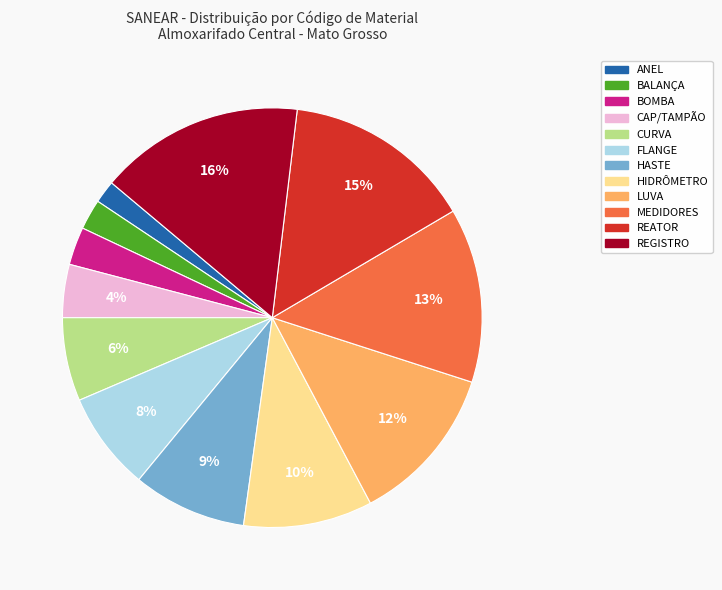

Combined, do ANEL and FLANGE account for over 50%?

No